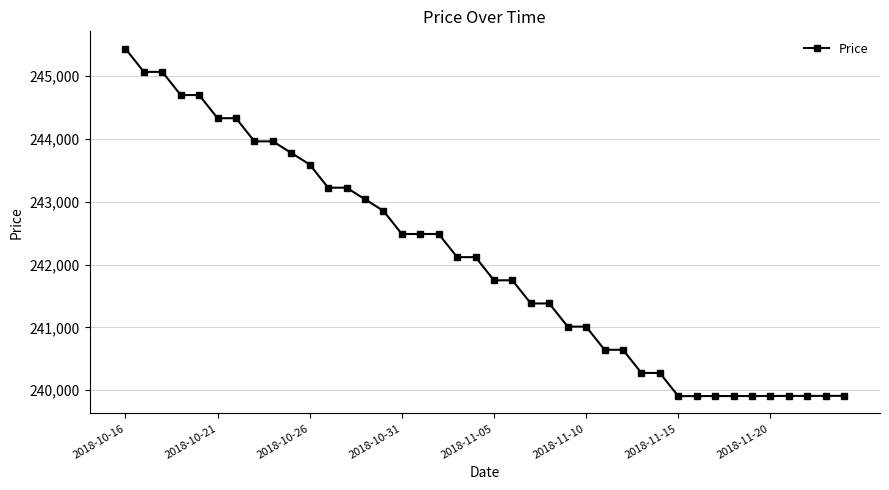

True or false: there are more than 1 points higher than both neighbors.

True